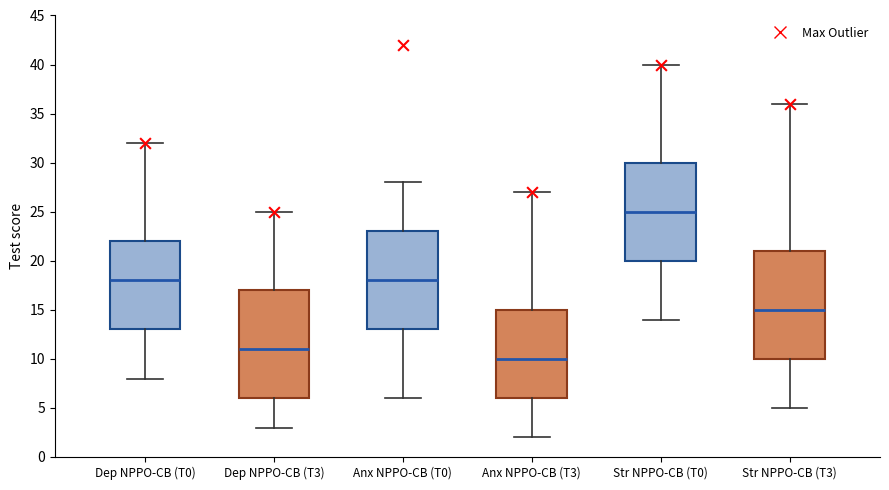

Which box's median line is the lowest?

Anx NPPO-CB (T3)